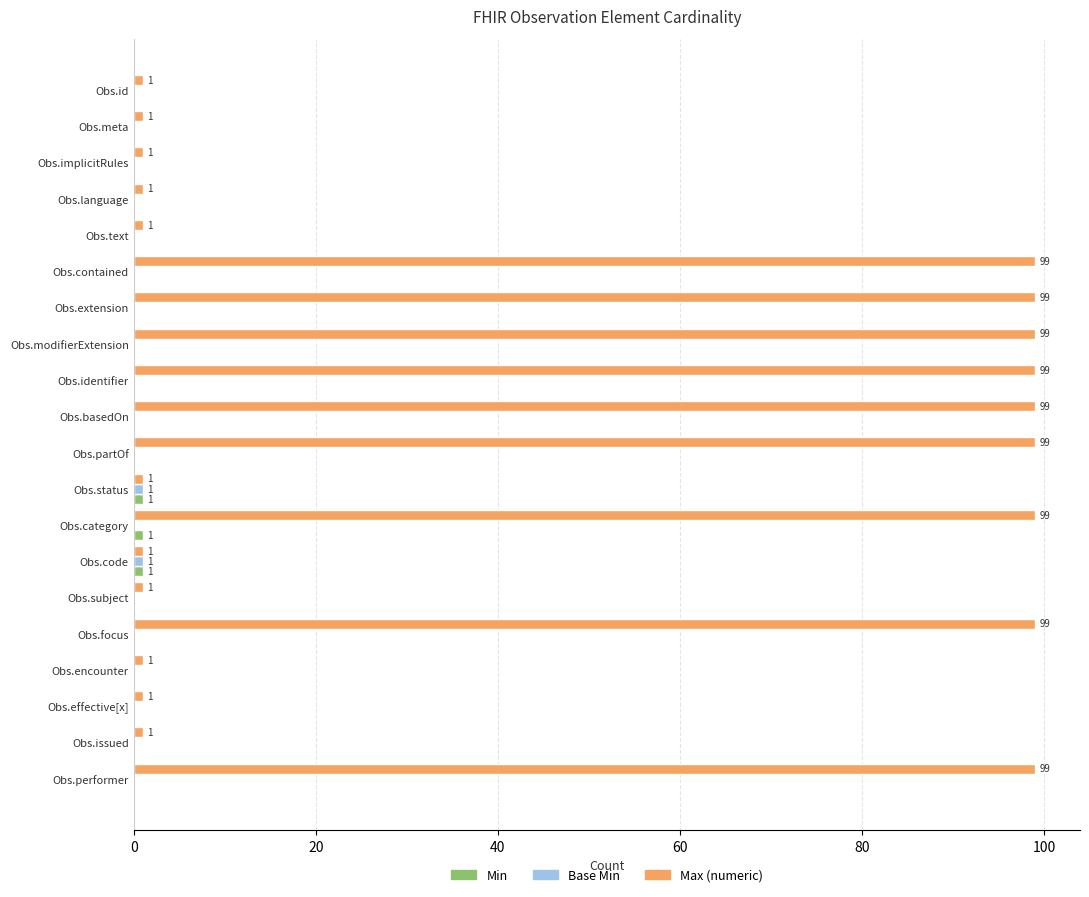

Which series has the largest total across all categories?

Max (numeric)